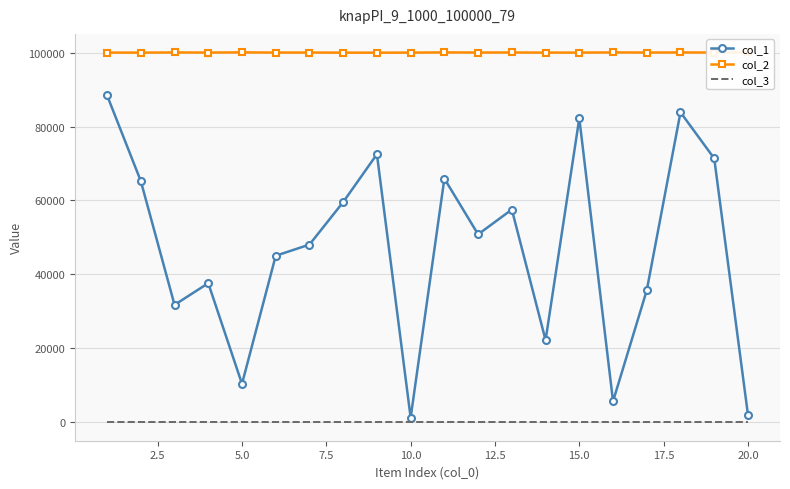

True or false: col_1 and col_2 cross at least once.

False